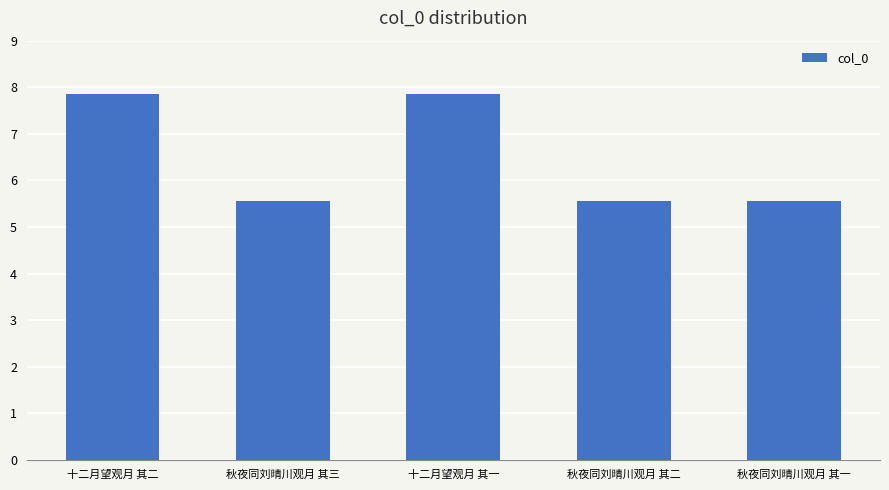

Are the bars horizontal?

No